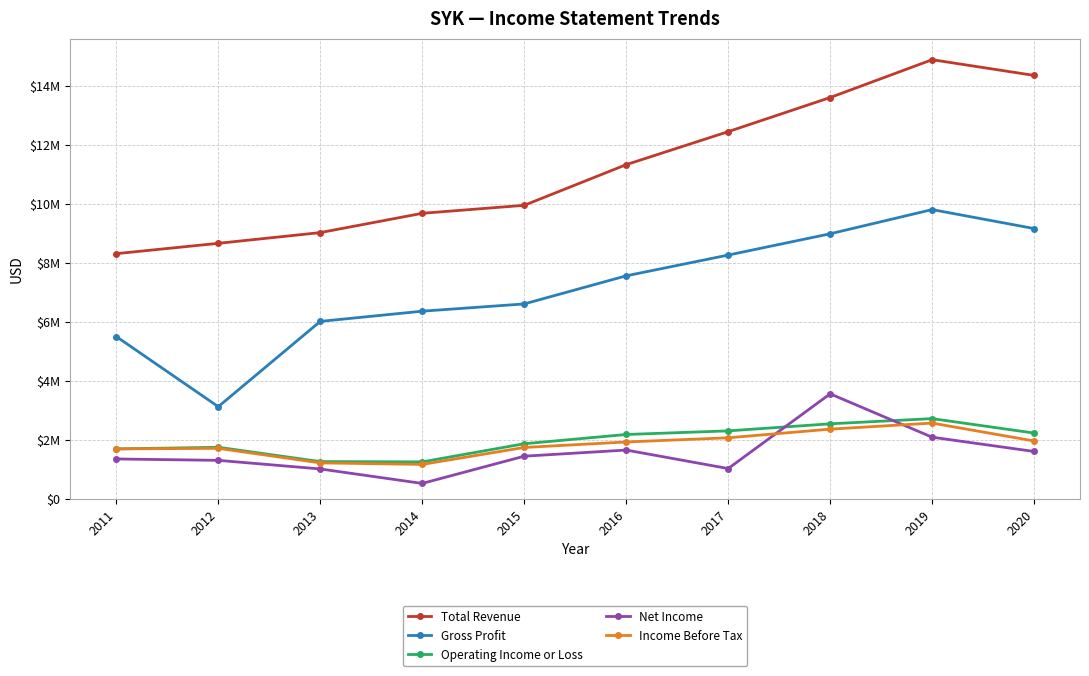

What are all the series names shown in the legend?

Total Revenue, Gross Profit, Operating Income or Loss, Net Income, Income Before Tax